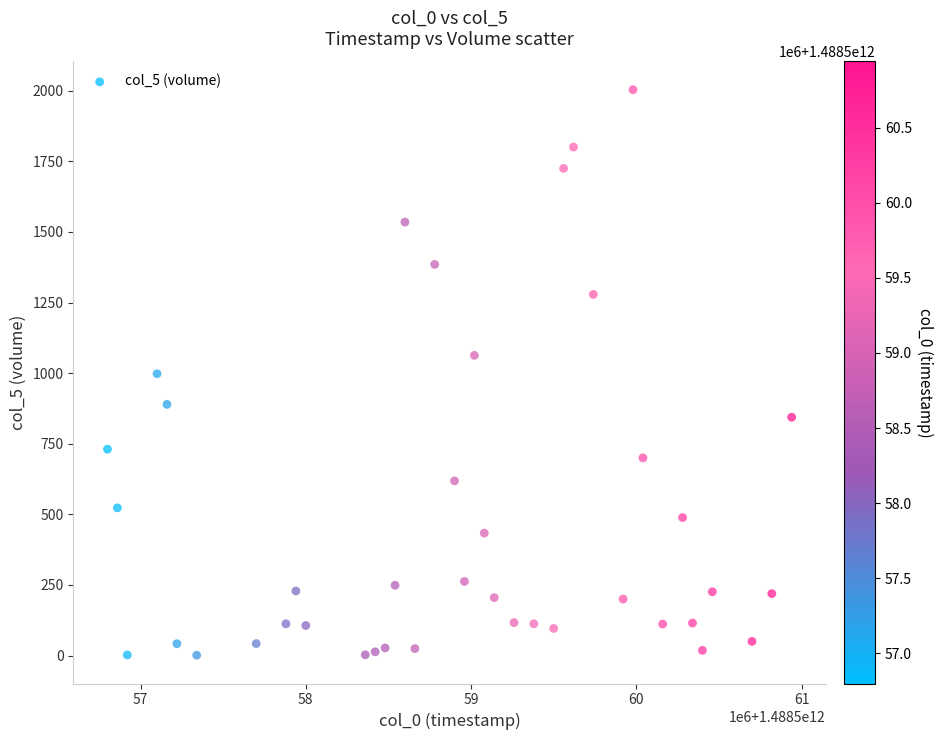

What is the range of Y values (max minus min)?

2002.4